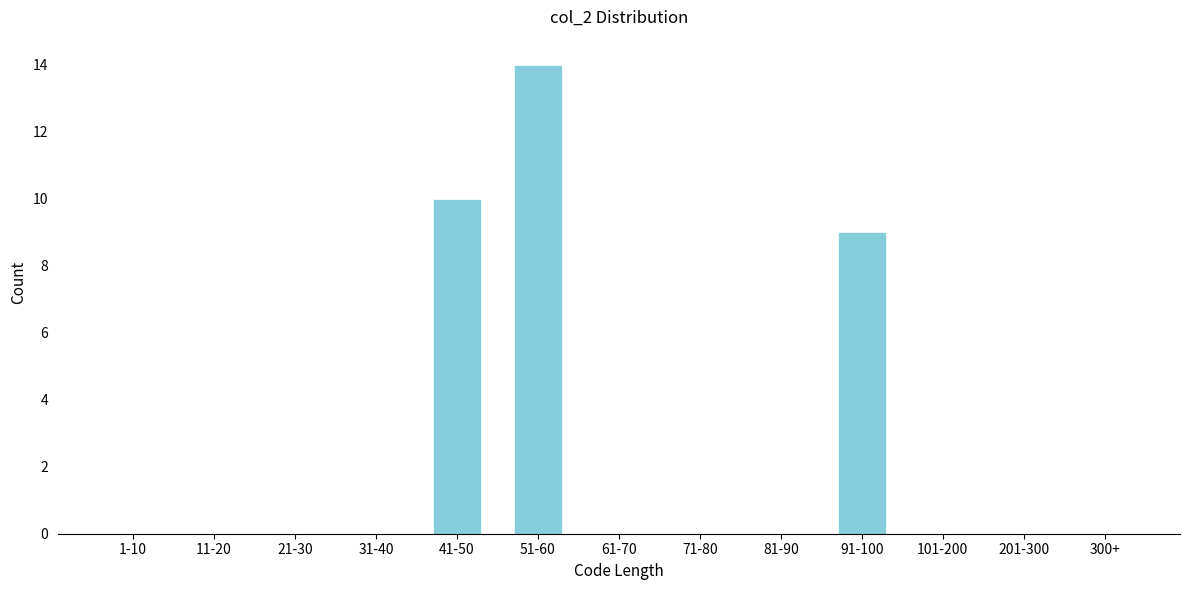

Reading right to left, transcribe all the data shown in this chart.

300+=0	201-300=0	101-200=0	91-100=9	81-90=0	71-80=0	61-70=0	51-60=14	41-50=10	31-40=0	21-30=0	11-20=0	1-10=0